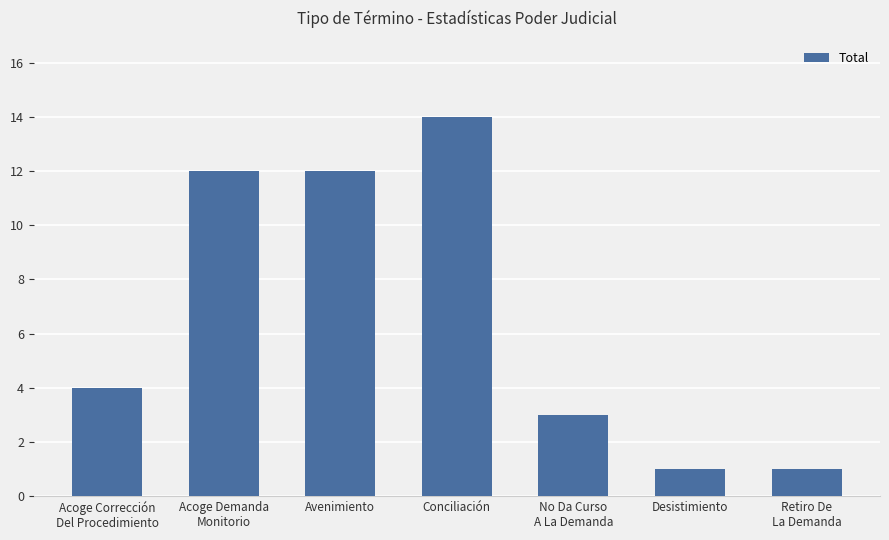

Which has a higher value, Avenimiento or Desistimiento?

Avenimiento